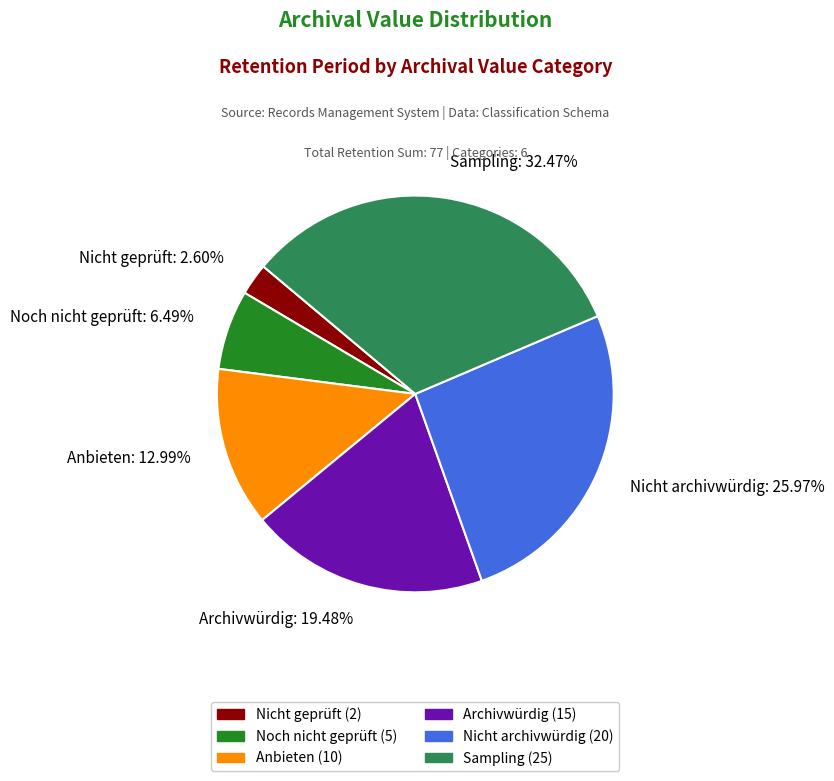

How many segments does this pie chart have?

6